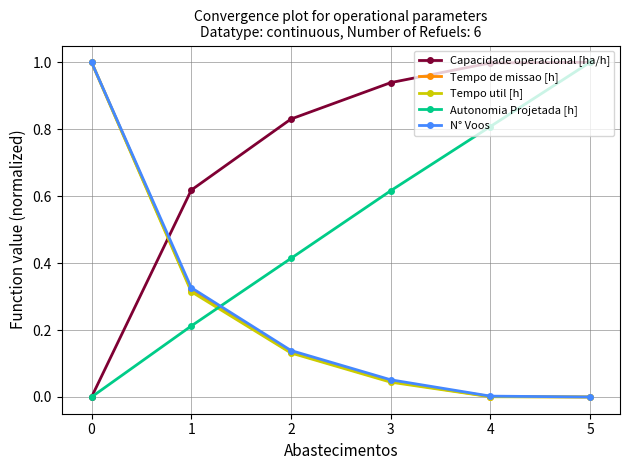

How many intersections are there between Autonomia Projetada [h] and Tempo util [h]?

1